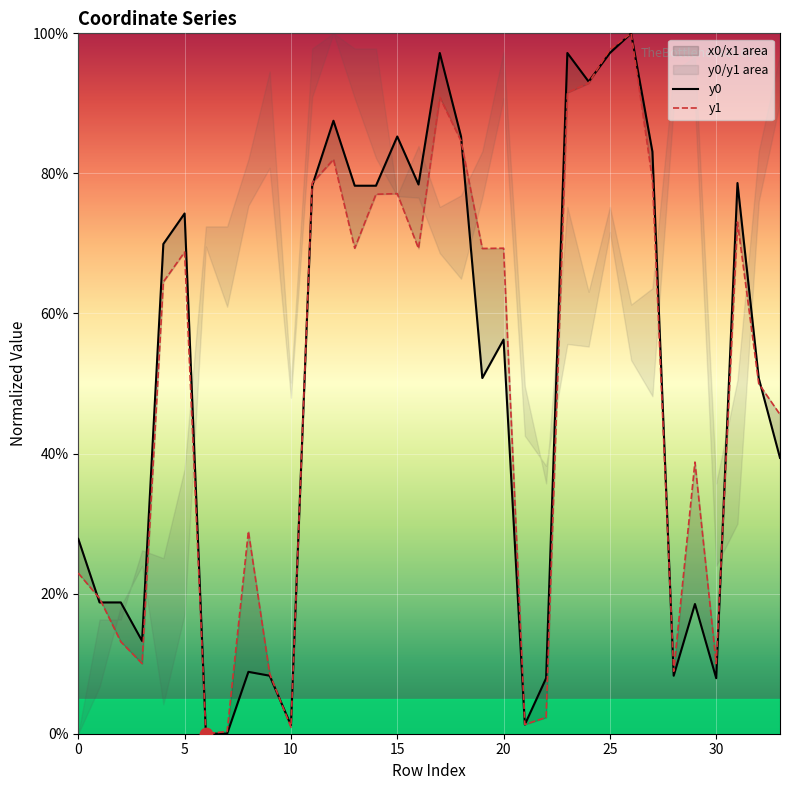

Which series contains the highest Y value?

y0